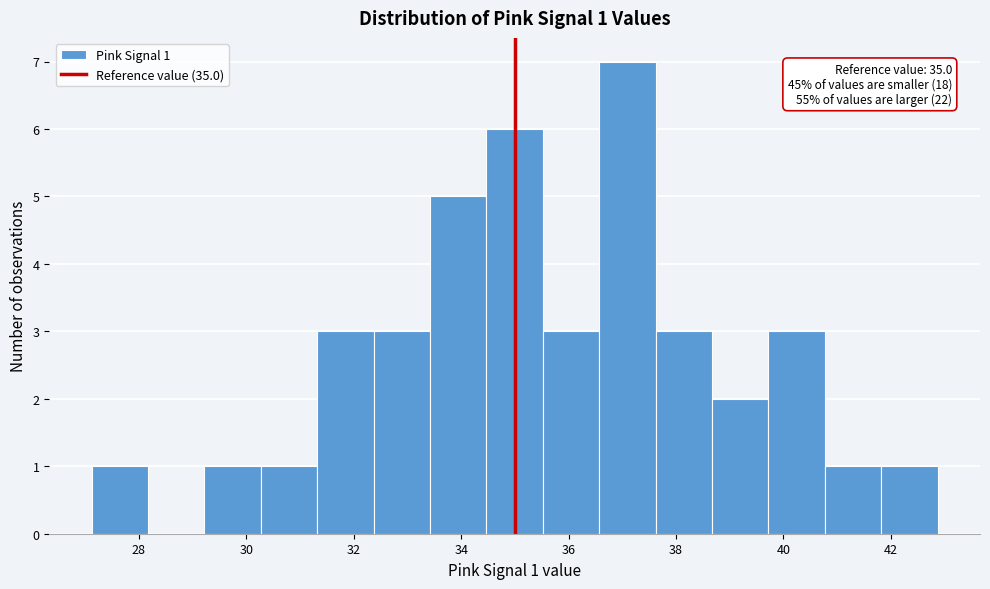

Which range on the x-axis has the tallest bar?

36.6 to 37.6